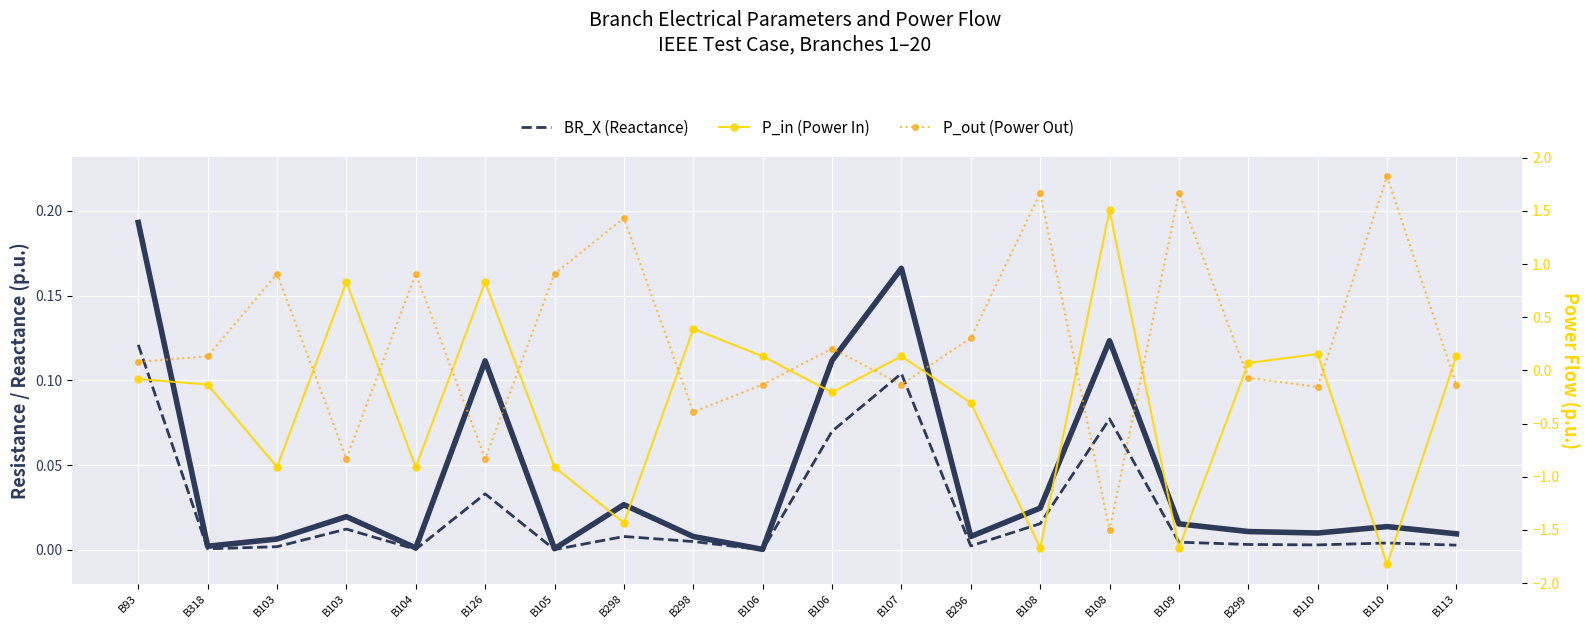

What is the sum of the P_in (Power In) values at B107 and B298?

0.5